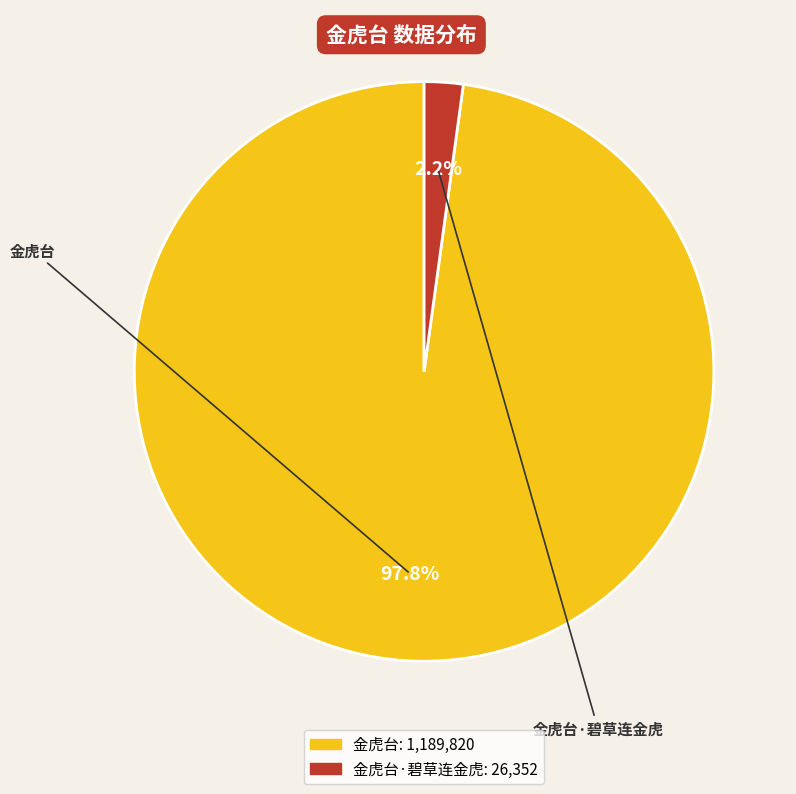

To the nearest percent, what is the average slice percentage?

50%